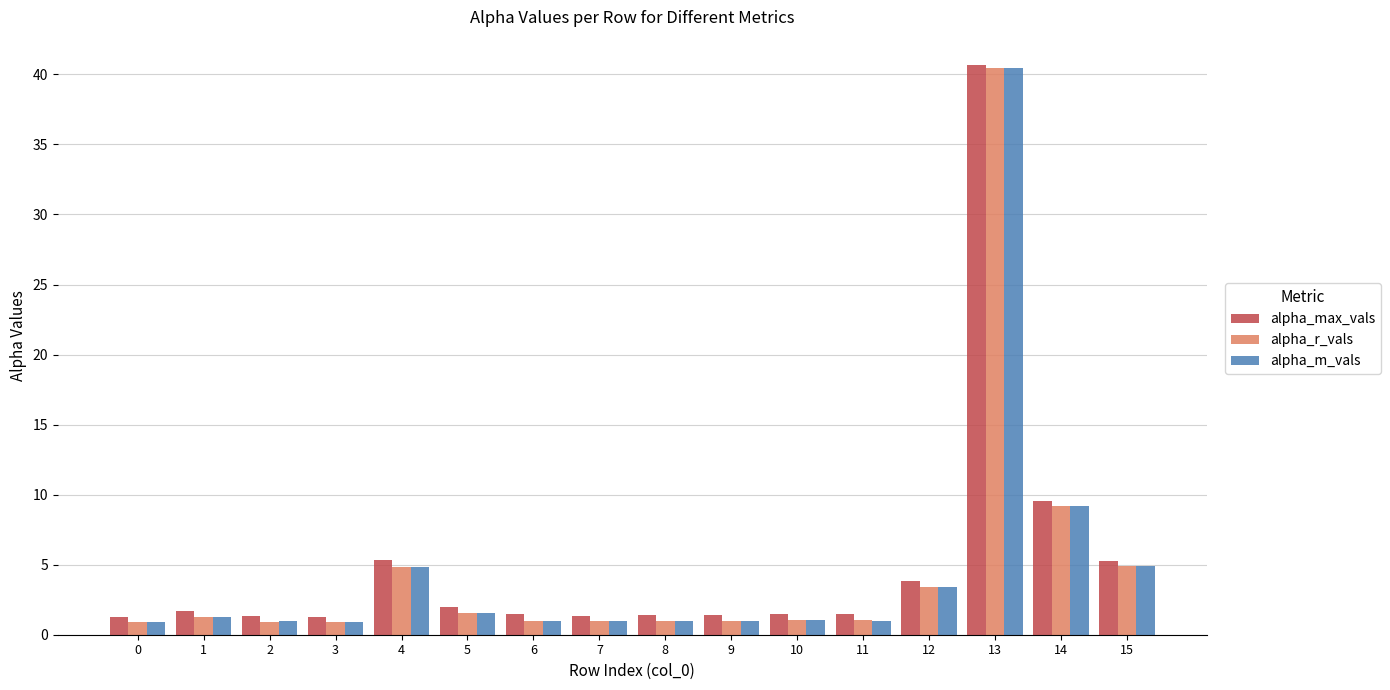

How many bars are there in total?

48